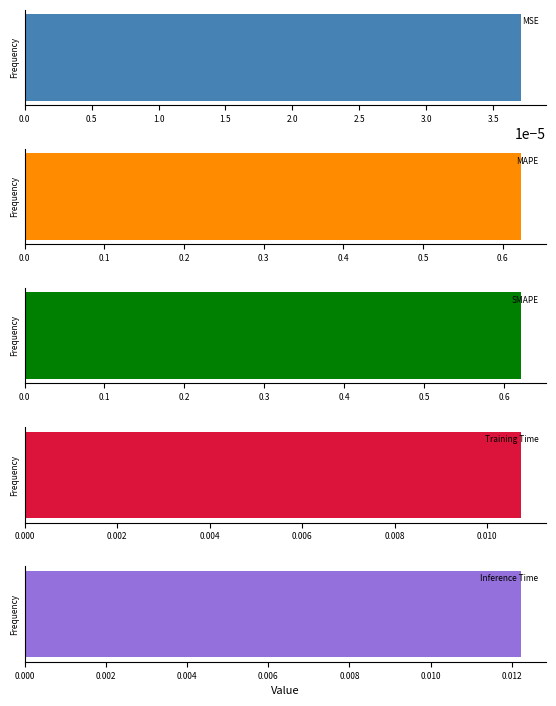

What is the change in value from MAPE to Training Time?

-0.6